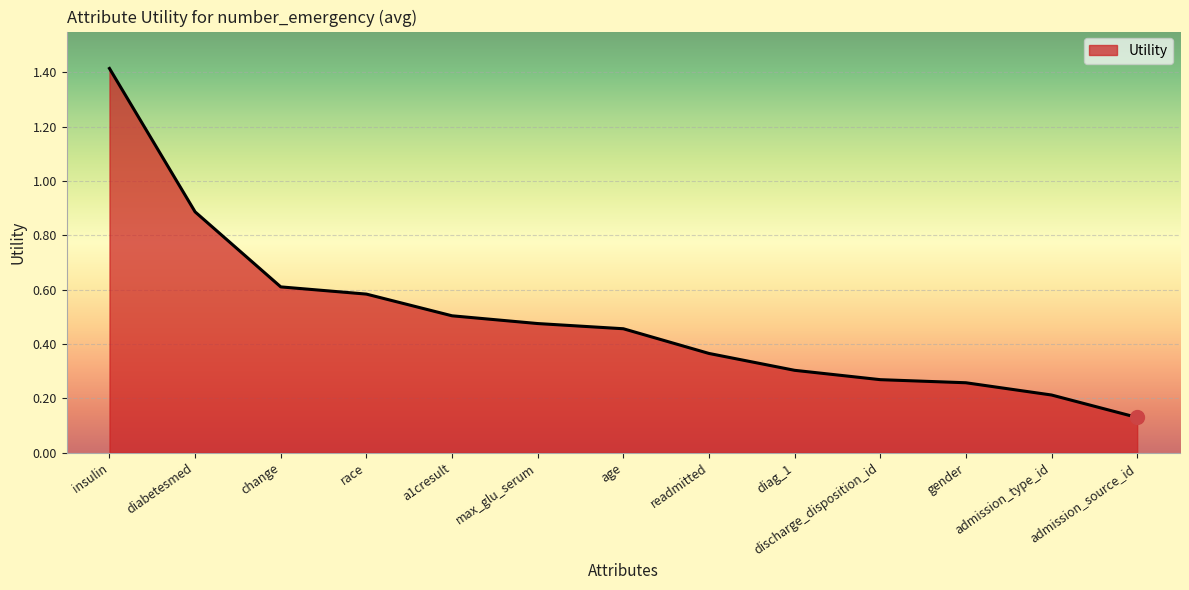

What is the difference between the values at insulin and discharge_disposition_id?

1.1